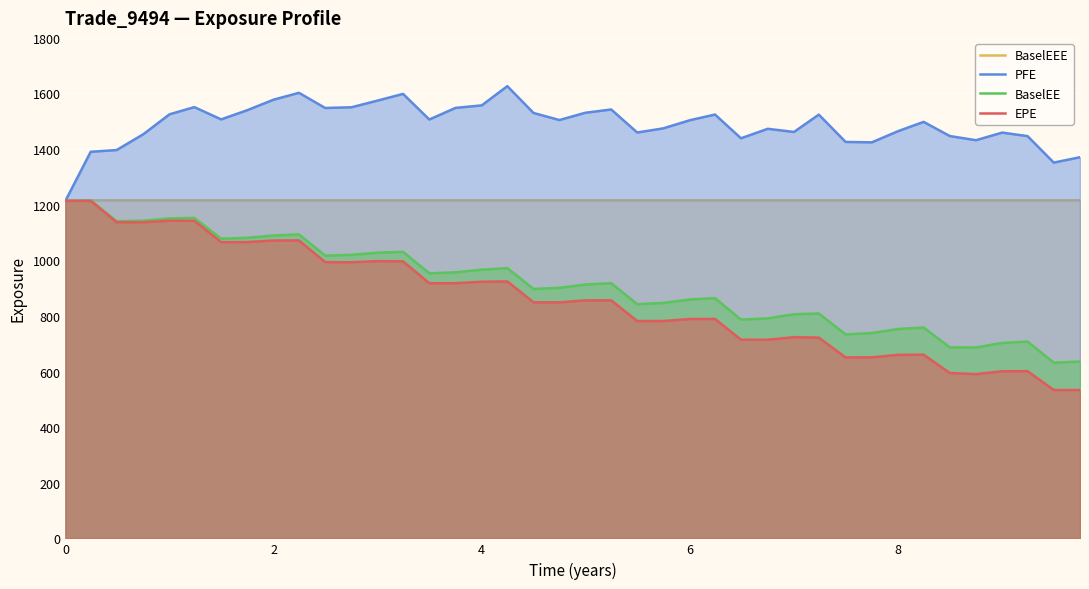

How many lines are shown in the chart?

4